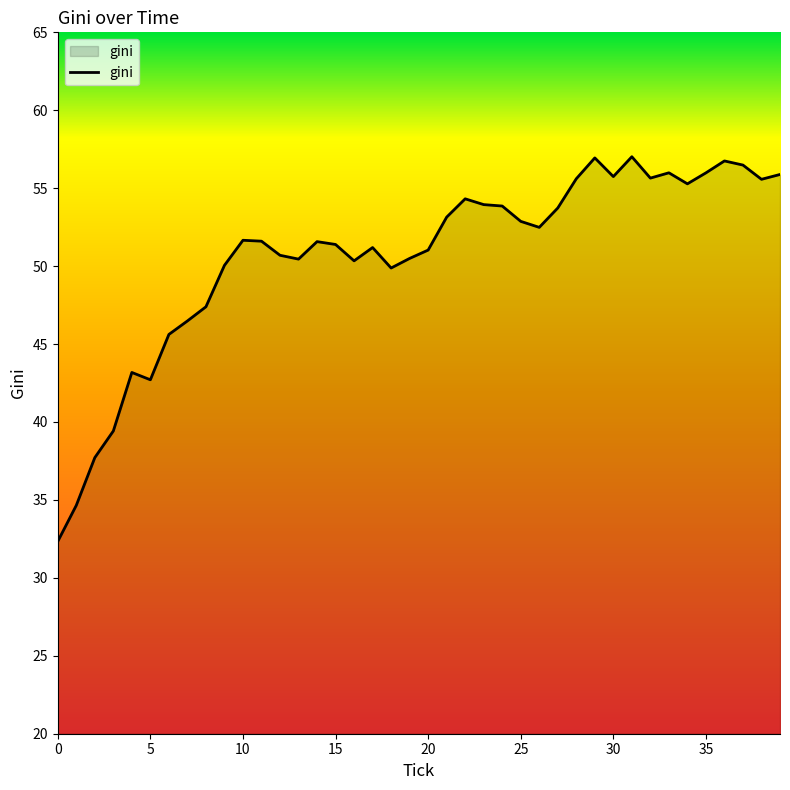

What is the difference between the maximum and minimum values?

24.7